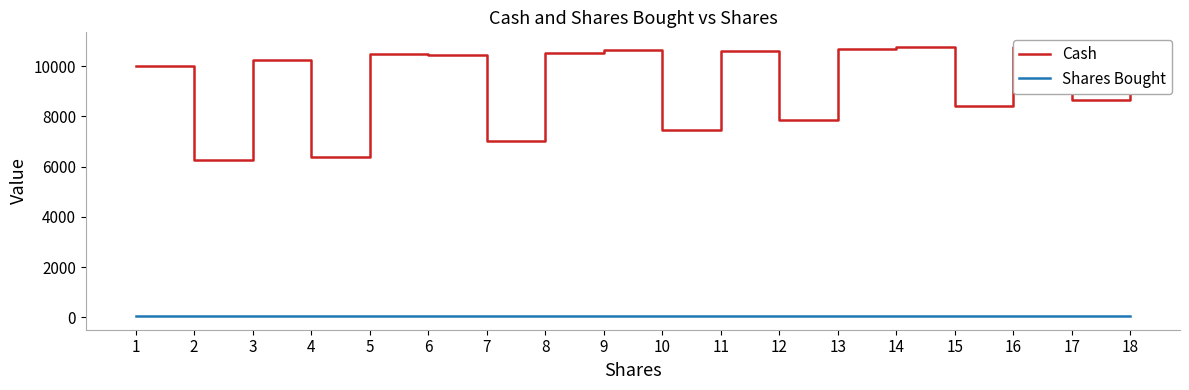

Is the value of Cash at 4 greater than the value of Shares Bought at 8?

Yes